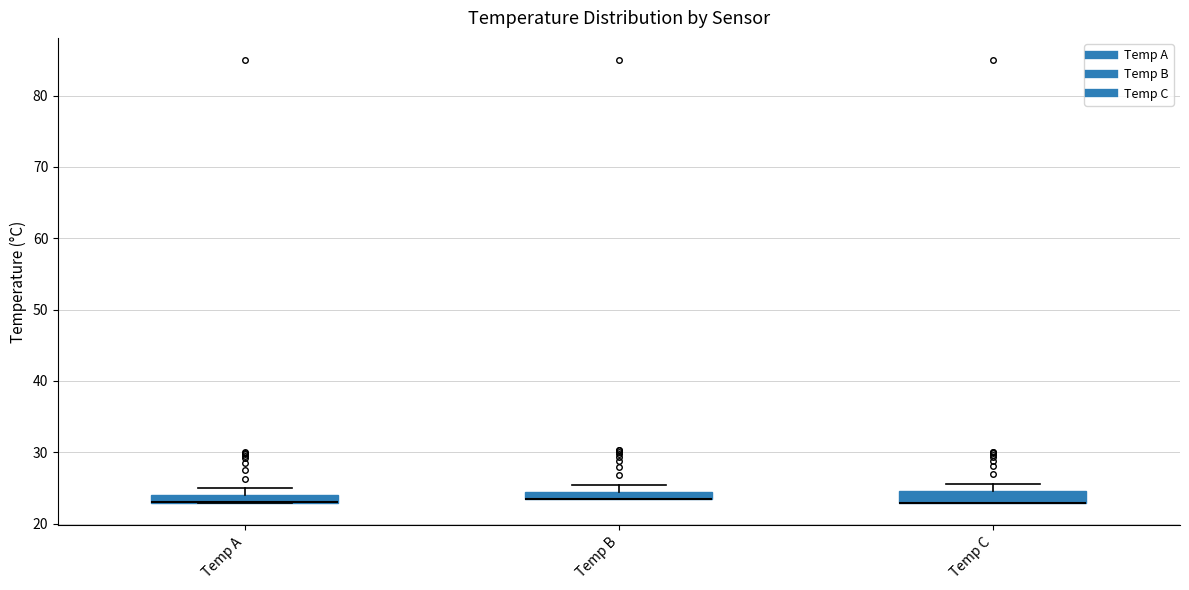

Where is the upper edge of the box for Temp A on the y-axis? The values are not printed on the chart, so give them approximately, as read against the axis.

24